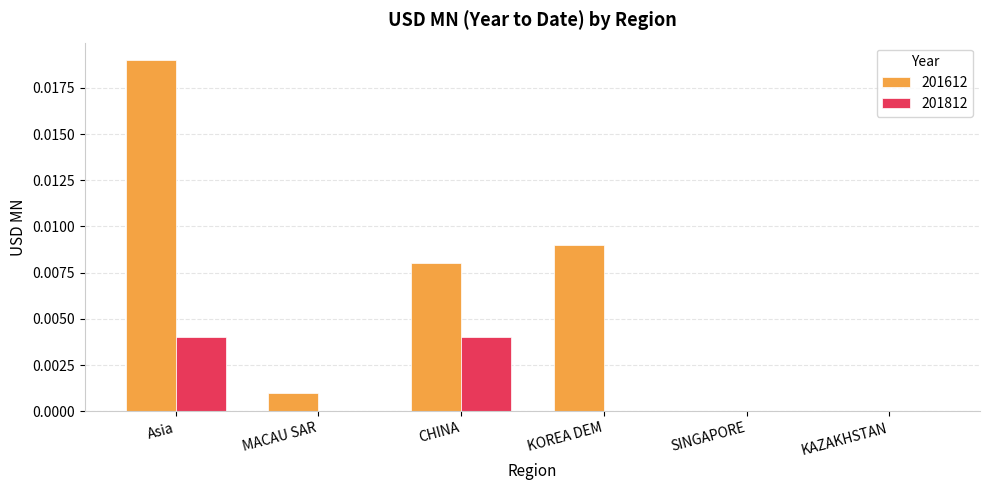

Which label corresponds to the largest value in the chart?

Asia